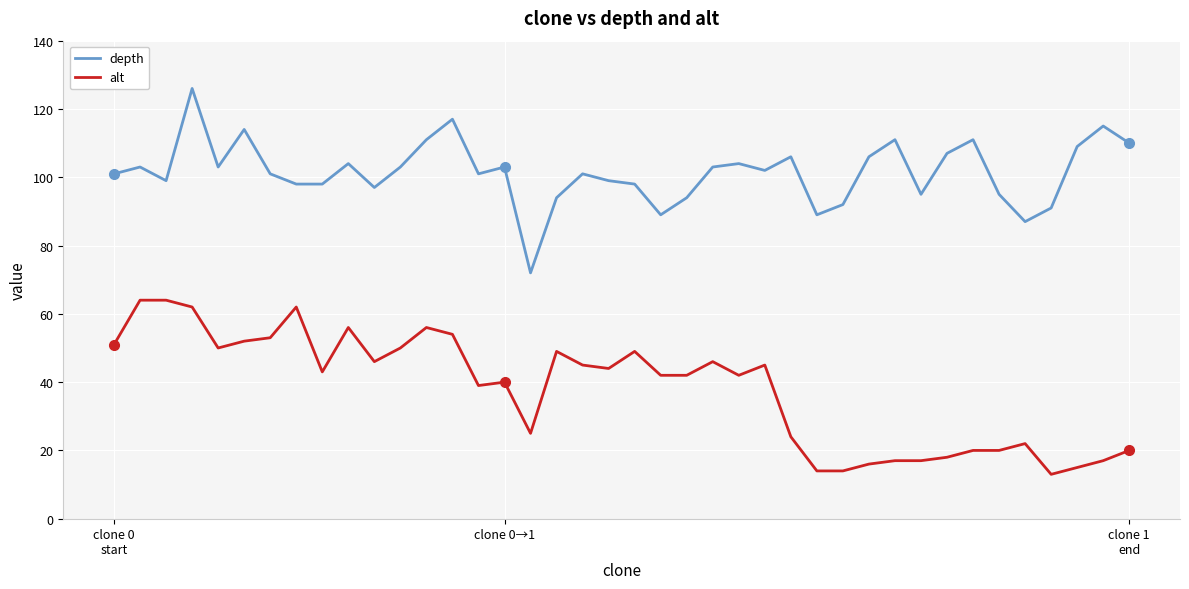

Which series has the largest range (max minus min)?

depth